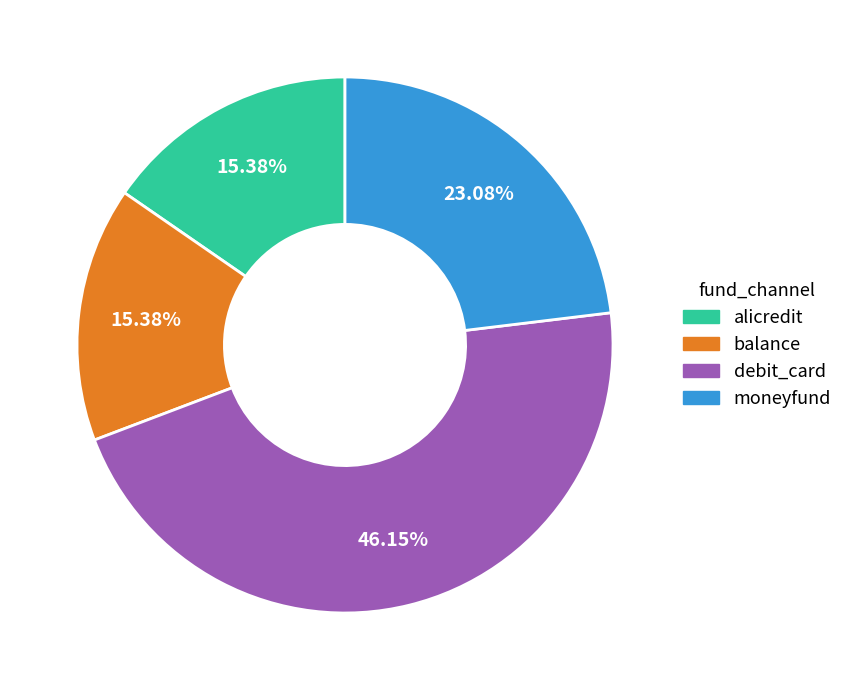

Which slice is the largest?

debit_card